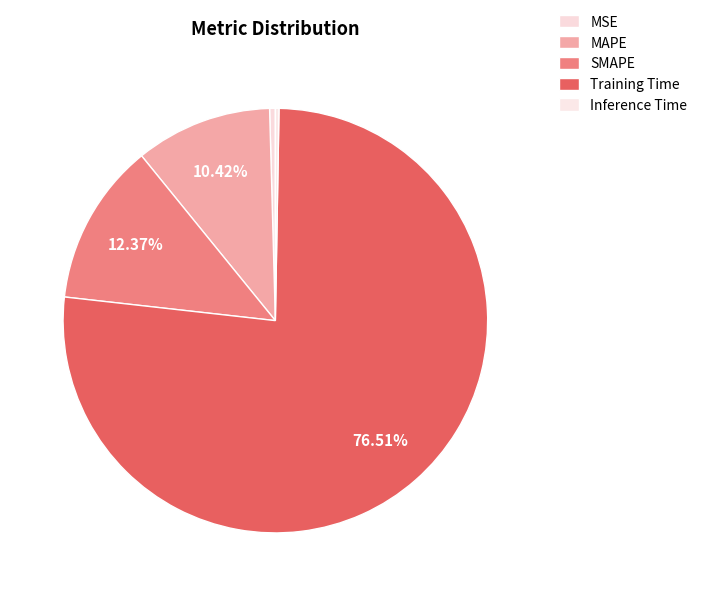

What percentage is the SMAPE slice, to the nearest percent?

12%